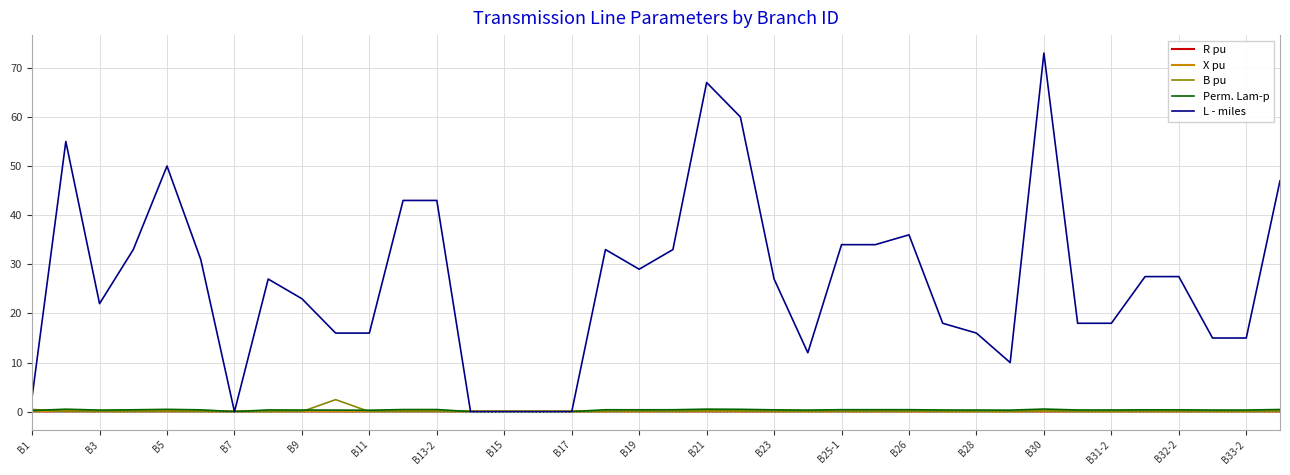

Which series has the largest total across all categories?

L - miles